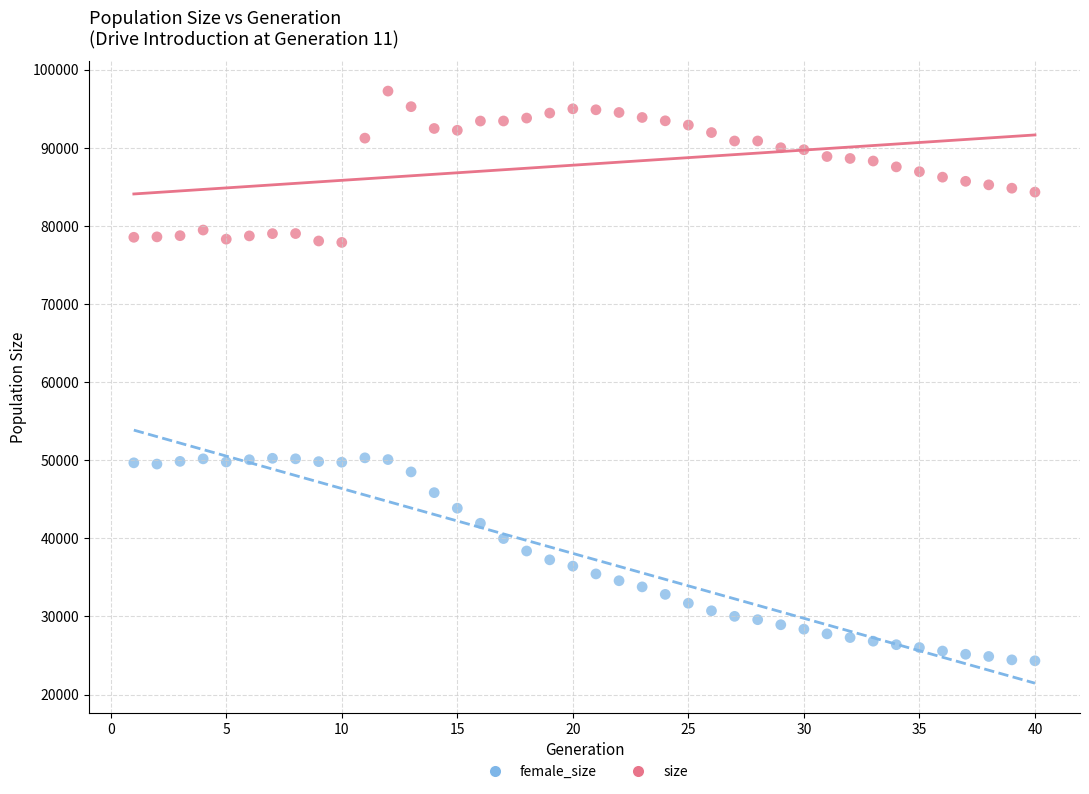

Which series reaches the minimum Y coordinate?

female_size